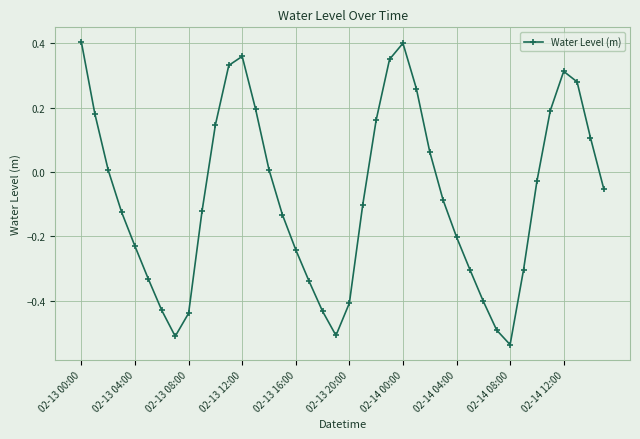

What is the difference between the maximum and second lowest values?

0.9